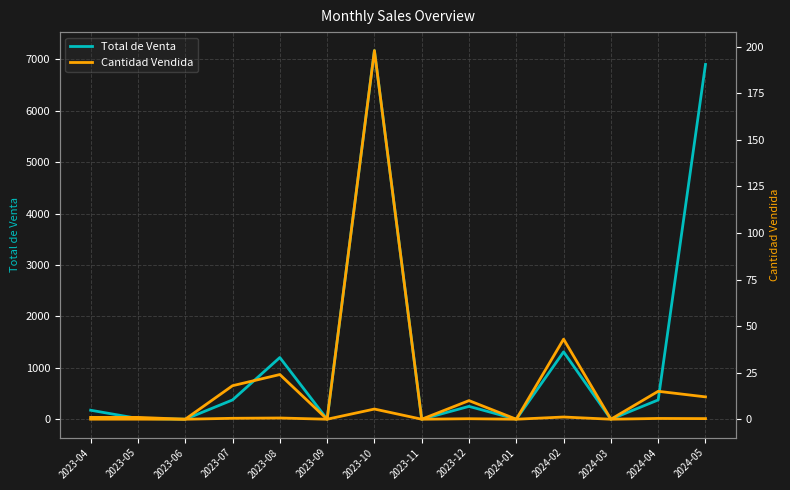

The Total de Venta series shows 335.1 at 2023-12. True or false?

False